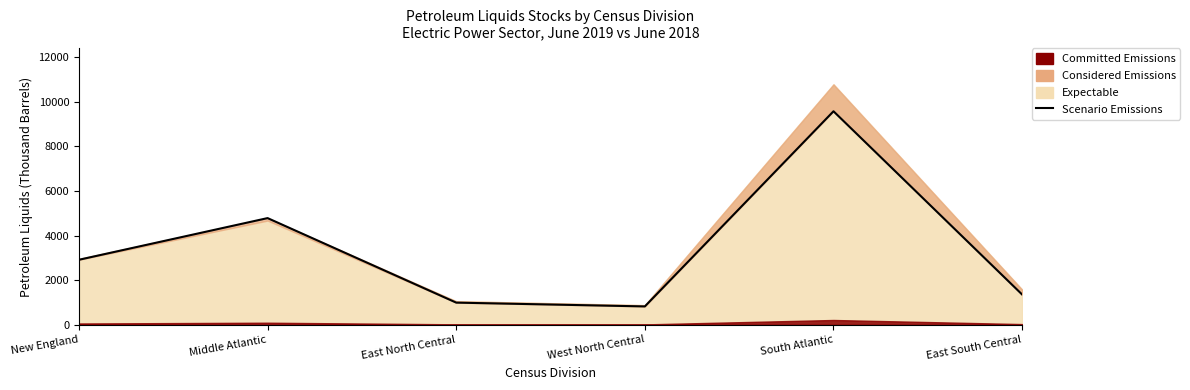

At which category does the data reach its first local peak?

Middle Atlantic